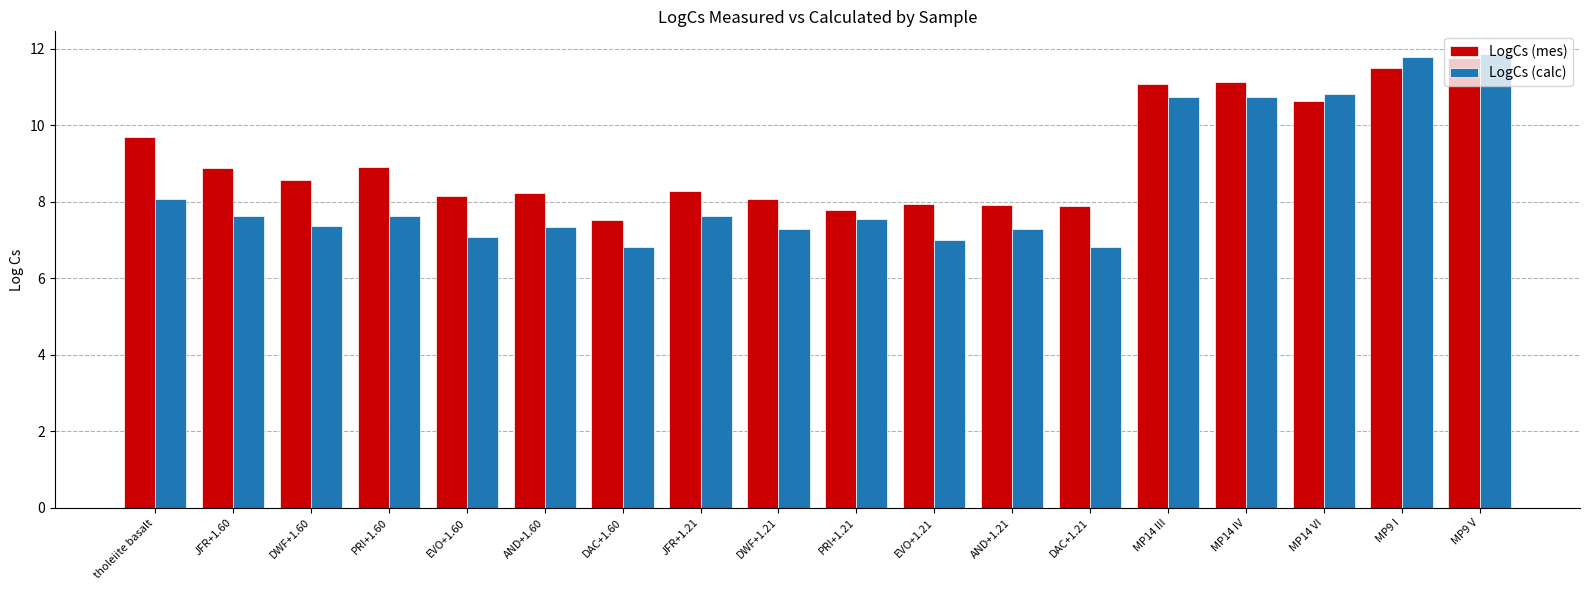

What is the spread (max minus min) of values at DWF+1.21?

0.8